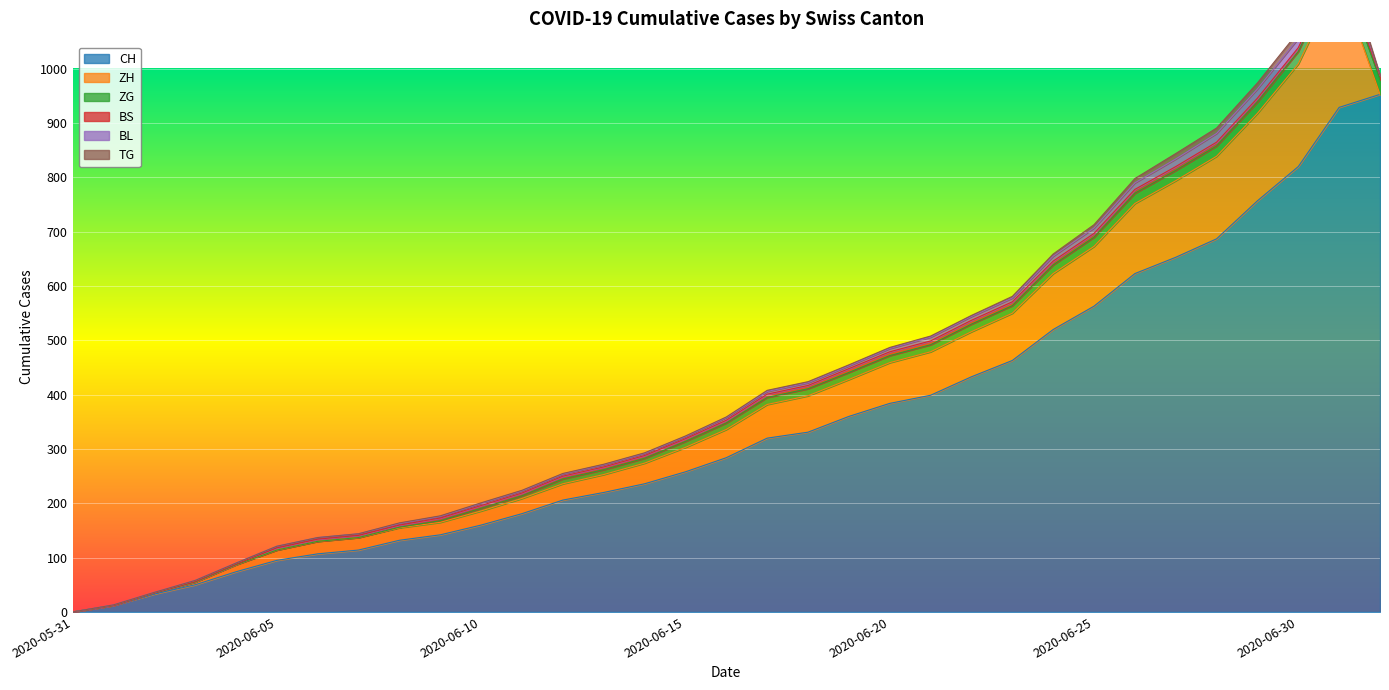

Reading right to left, extract all data points from this chart.

CH: 2020-07-02=953	2020-07-01=929	2020-06-30=820	2020-06-29=757	2020-06-28=687	2020-06-27=653	2020-06-26=623	2020-06-25=563	2020-06-24=520	2020-06-23=463	2020-06-22=433	2020-06-21=399	2020-06-20=384	2020-06-19=360	2020-06-18=331	2020-06-17=320	2020-06-16=284	2020-06-15=258	2020-06-14=236	2020-06-13=220	2020-06-12=206	2020-06-11=181	2020-06-10=160	2020-06-09=142	2020-06-08=132	2020-06-07=114	2020-06-06=107	2020-06-05=95	2020-06-04=74	2020-06-03=50	2020-06-02=33	2020-06-01=12	2020-05-31=0
ZH: 2020-07-02=0	2020-07-01=237	2020-06-30=189	2020-06-29=161	2020-06-28=152	2020-06-27=141	2020-06-26=129	2020-06-25=110	2020-06-24=103	2020-06-23=87	2020-06-22=83	2020-06-21=80	2020-06-20=75	2020-06-19=68	2020-06-18=67	2020-06-17=62	2020-06-16=52	2020-06-15=45	2020-06-14=38	2020-06-13=33	2020-06-12=30	2020-06-11=28	2020-06-10=26	2020-06-09=23	2020-06-08=23	2020-06-07=23	2020-06-06=23	2020-06-05=19	2020-06-04=13	2020-06-03=5	2020-06-02=2	2020-06-01=0	2020-05-31=0
ZG: 2020-07-02=27	2020-07-01=25	2020-06-30=23	2020-06-29=21	2020-06-28=19	2020-06-27=19	2020-06-26=19	2020-06-25=17	2020-06-24=16	2020-06-23=14	2020-06-22=14	2020-06-21=13	2020-06-20=13	2020-06-19=13	2020-06-18=13	2020-06-17=13	2020-06-16=12	2020-06-15=11	2020-06-14=9	2020-06-13=9	2020-06-12=9	2020-06-11=5	2020-06-10=5	2020-06-09=3	2020-06-08=1	2020-06-07=0	2020-06-06=0	2020-06-05=0	2020-06-04=0	2020-06-03=0	2020-06-02=0	2020-06-01=0	2020-05-31=0
BS: 2020-07-02=8	2020-07-01=7	2020-06-30=7	2020-06-29=7	2020-06-28=7	2020-06-27=7	2020-06-26=7	2020-06-25=7	2020-06-24=7	2020-06-23=7	2020-06-22=7	2020-06-21=7	2020-06-20=7	2020-06-19=7	2020-06-18=6	2020-06-17=6	2020-06-16=5	2020-06-15=5	2020-06-14=5	2020-06-13=5	2020-06-12=5	2020-06-11=5	2020-06-10=5	2020-06-09=5	2020-06-08=4	2020-06-07=4	2020-06-06=4	2020-06-05=4	2020-06-04=1	2020-06-03=1	2020-06-02=0	2020-06-01=0	2020-05-31=0
BL: 2020-07-02=0	2020-07-01=18	2020-06-30=17	2020-06-29=17	2020-06-28=16	2020-06-27=14	2020-06-26=12	2020-06-25=10	2020-06-24=9	2020-06-23=7	2020-06-22=7	2020-06-21=7	2020-06-20=6	2020-06-19=5	2020-06-18=5	2020-06-17=5	2020-06-16=5	2020-06-15=4	2020-06-14=4	2020-06-13=4	2020-06-12=4	2020-06-11=4	2020-06-10=4	2020-06-09=3	2020-06-08=3	2020-06-07=3	2020-06-06=3	2020-06-05=3	2020-06-04=2	2020-06-03=2	2020-06-02=1	2020-06-01=1	2020-05-31=0
TG: 2020-07-02=0	2020-07-01=15	2020-06-30=12	2020-06-29=11	2020-06-28=10	2020-06-27=10	2020-06-26=8	2020-06-25=6	2020-06-24=4	2020-06-23=3	2020-06-22=2	2020-06-21=2	2020-06-20=2	2020-06-19=2	2020-06-18=2	2020-06-17=2	2020-06-16=1	2020-06-15=1	2020-06-14=1	2020-06-13=1	2020-06-12=1	2020-06-11=1	2020-06-10=1	2020-06-09=1	2020-06-08=1	2020-06-07=0	2020-06-06=0	2020-06-05=0	2020-06-04=0	2020-06-03=0	2020-06-02=0	2020-06-01=0	2020-05-31=0